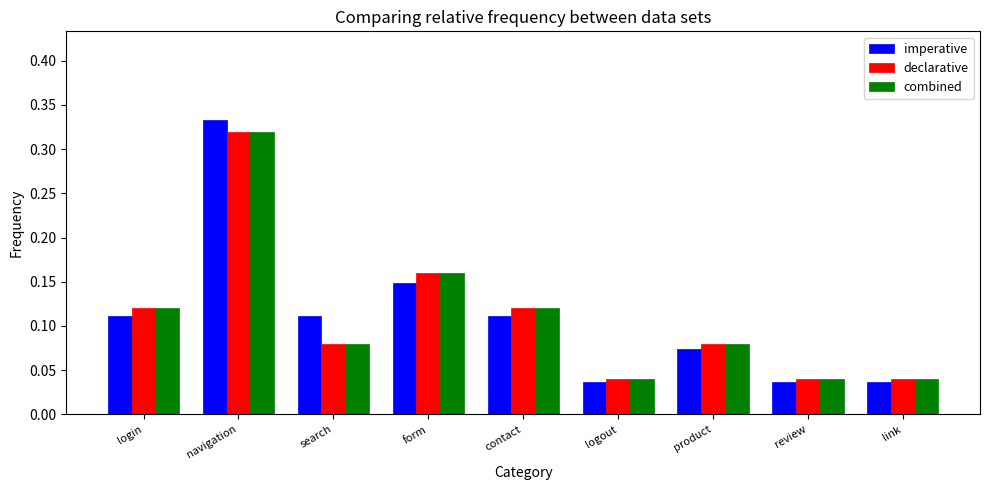

Which series has the largest range (max minus min)?

imperative